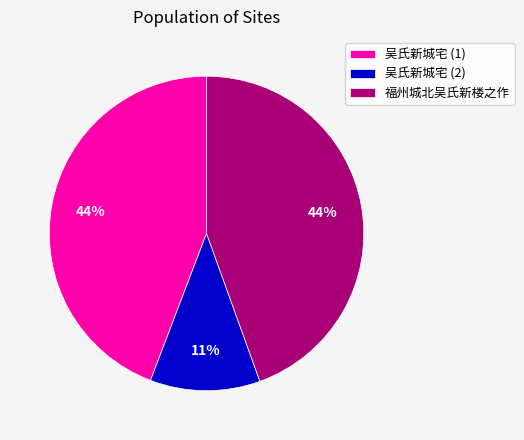

Which category has the smallest portion of the pie?

吴氏新城宅 (2)